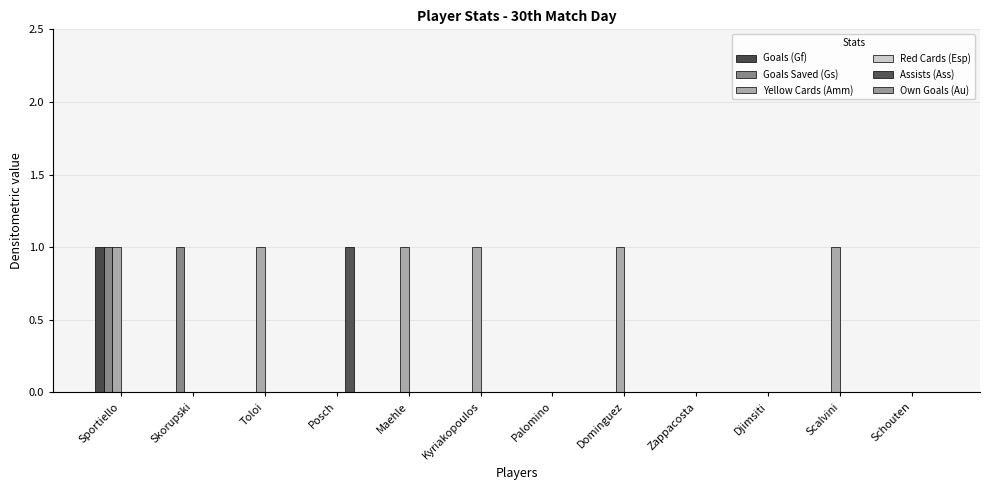

Are the bars grouped side by side (vs. stacked)?

Yes